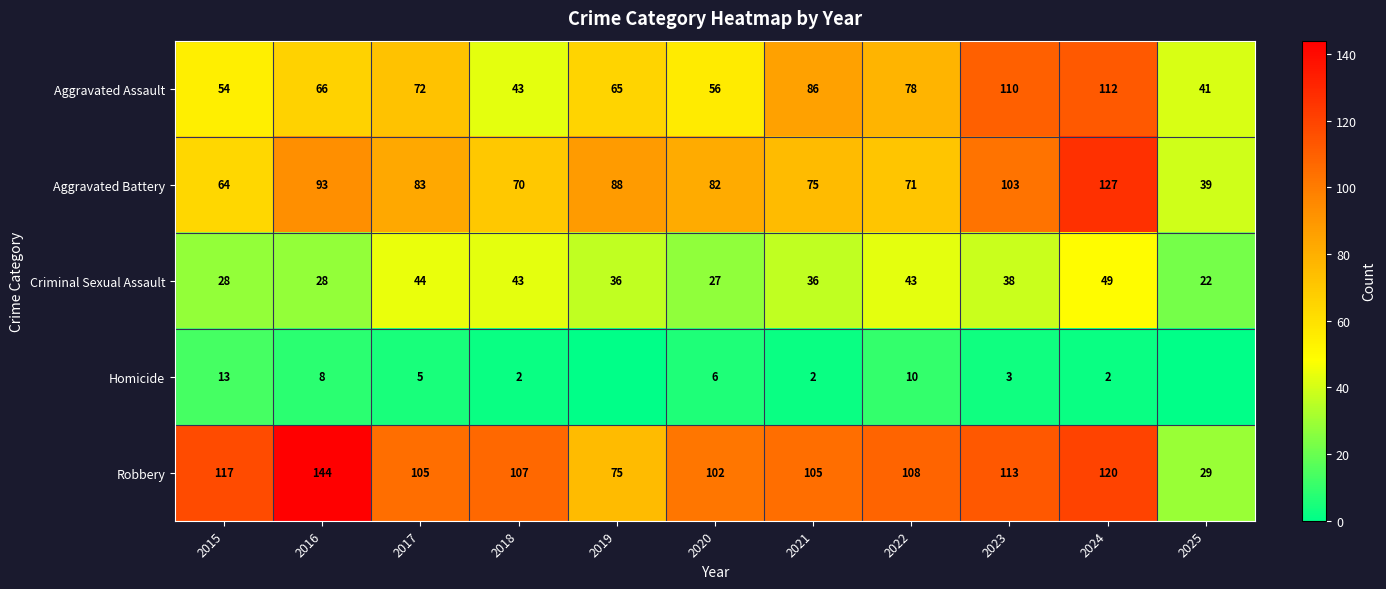

What is the spread (max minus min) of values at 2024?

125